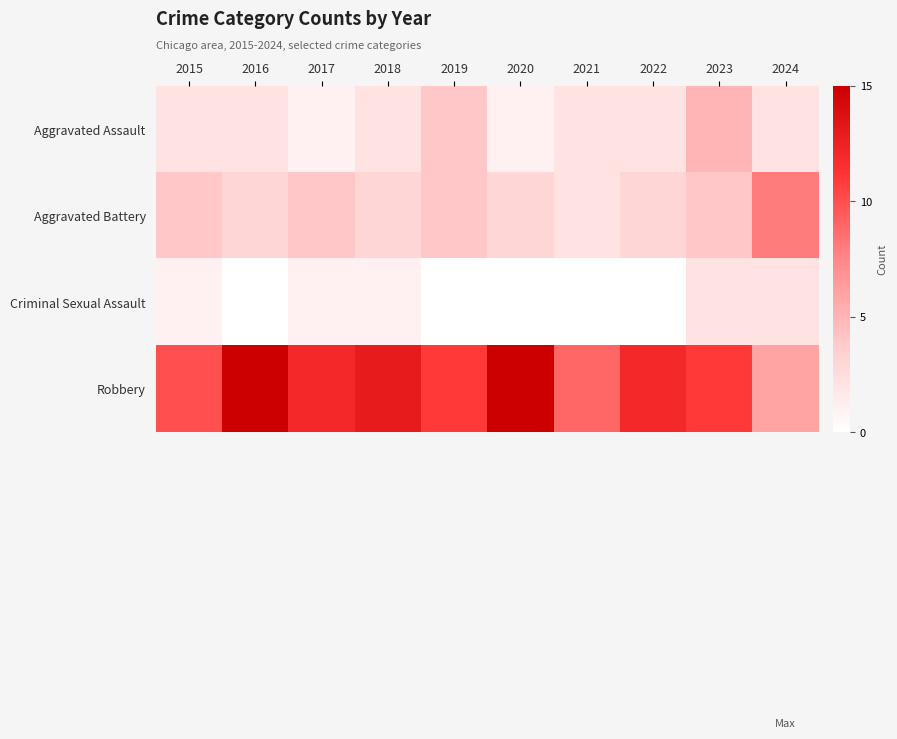

Reading right to left, transcribe all the data shown in this chart.

Aggravated Assault: 2024=2	2023=5	2022=2	2021=2	2020=1	2019=4	2018=2	2017=1	2016=2	2015=2
Aggravated Battery: 2024=8	2023=4	2022=3	2021=2	2020=3	2019=4	2018=3	2017=4	2016=3	2015=4
Criminal Sexual Assault: 2024=2	2023=2	2022=0	2021=0	2020=0	2019=0	2018=1	2017=1	2016=0	2015=1
Robbery: 2024=6	2023=11	2022=12	2021=9	2020=15	2019=11	2018=13	2017=12	2016=15	2015=10